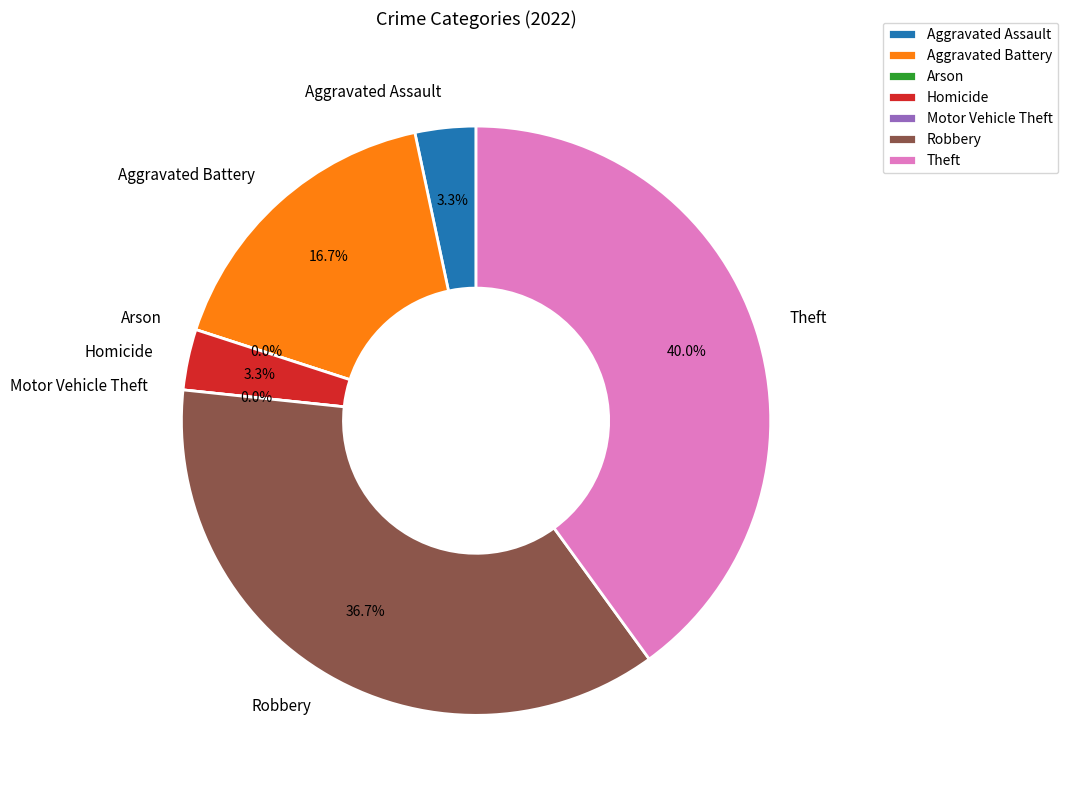

Does Homicide represent more than half of the total?

No